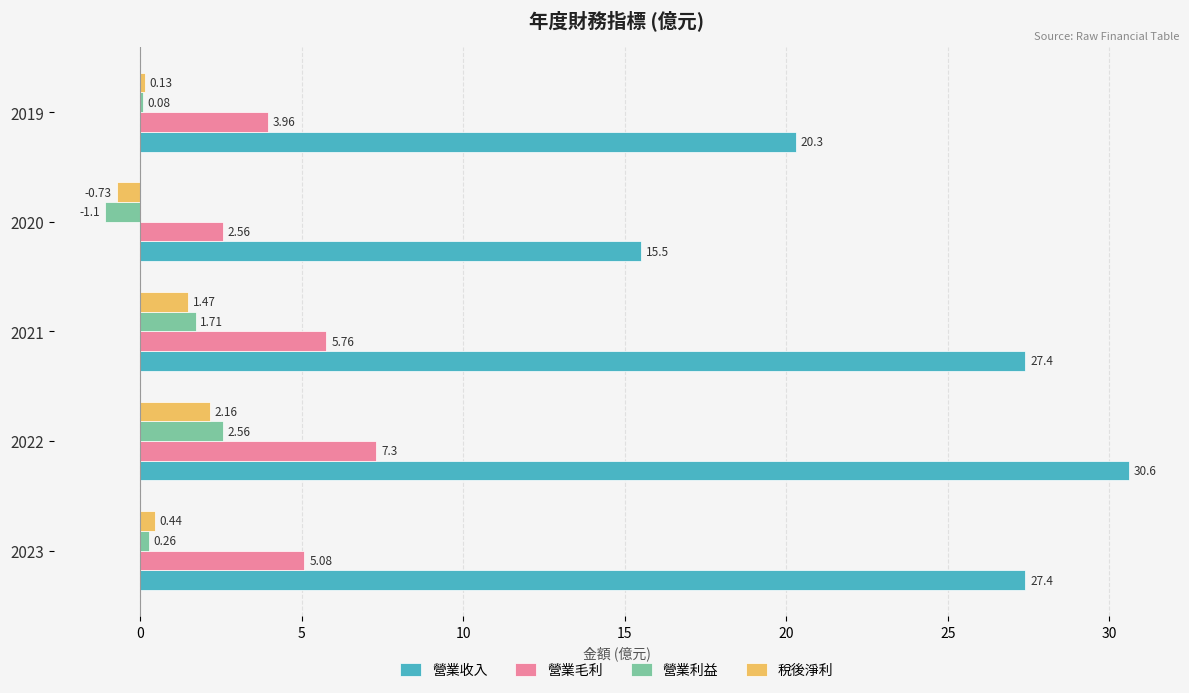

What is the sum of all 營業毛利 values?

24.7